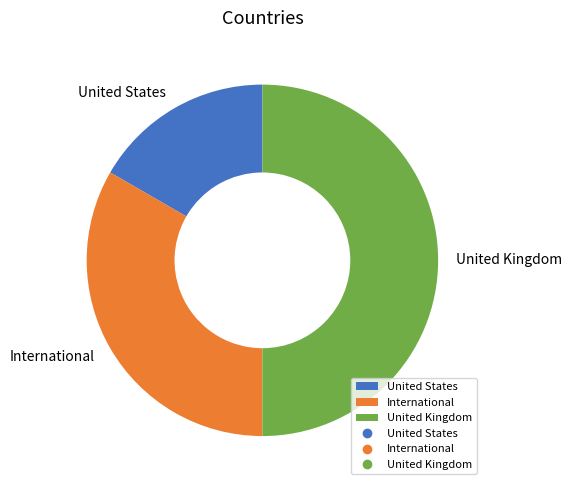

Rank the categories by value from lowest to highest.

United States, International, United Kingdom